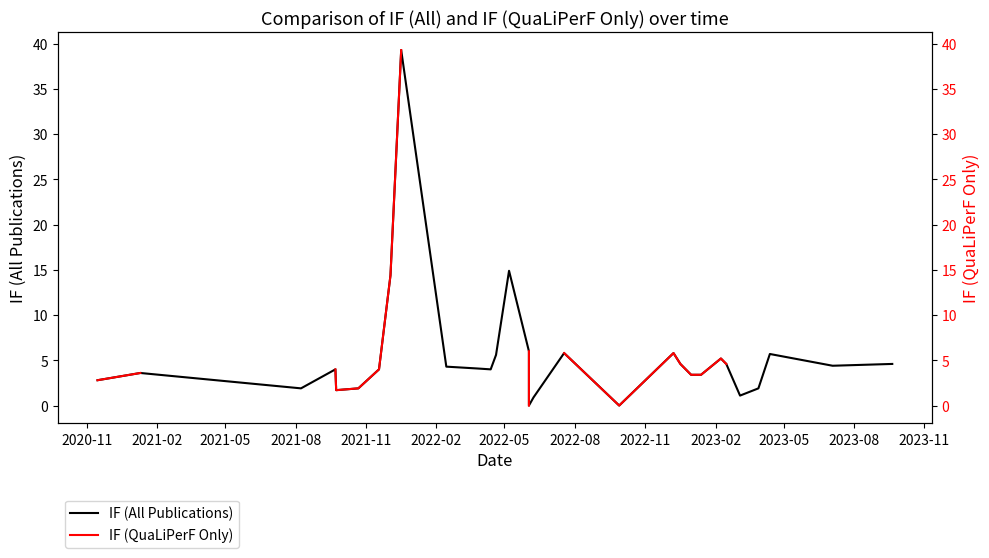

Is the value of IF (QuaLiPerF Only) at 22 greater than the value of IF (All Publications) at 2022-02?

Yes